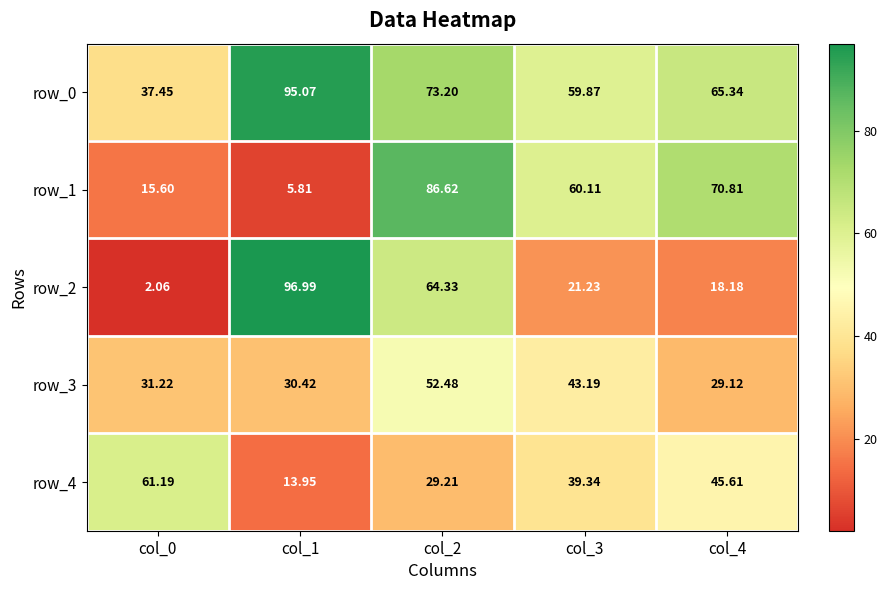

Which series has the widest spread of values?

row_2